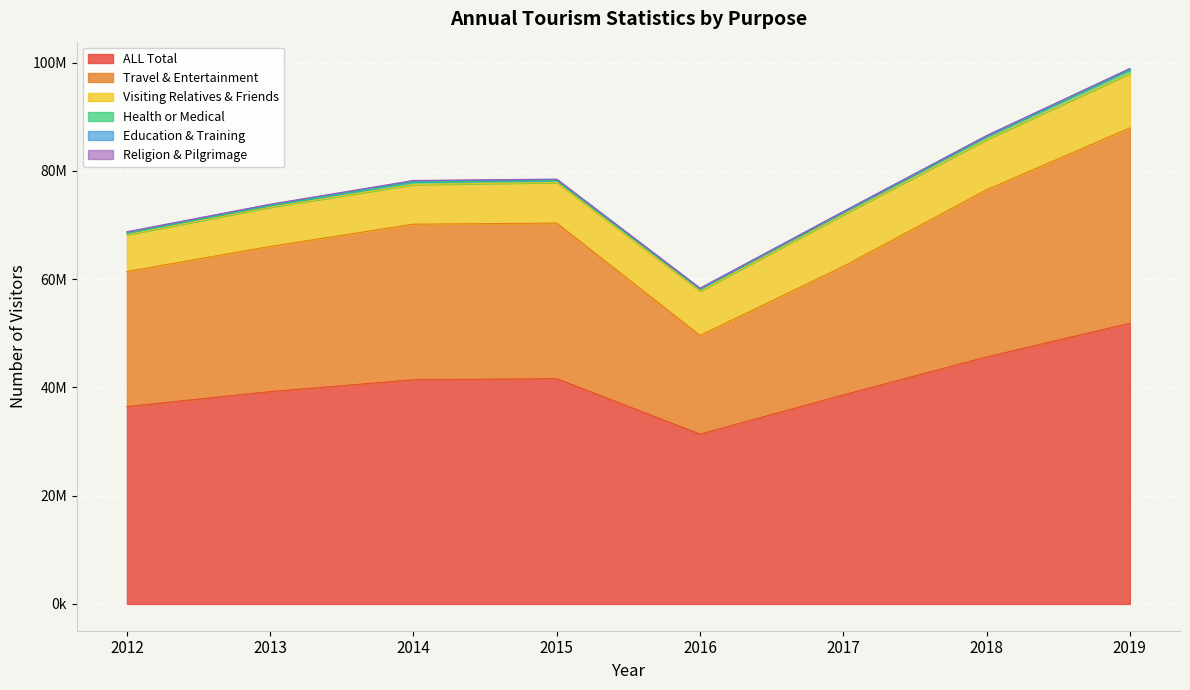

Reading right to left, transcribe all the data shown in this chart.

ALL_Total: 51860042	45628672	38620345	31365329	41617530	41415070	39226225	36463921
ALL_Travel_entertainment: 36077029	30888281	23737720	18234867	28738633	28740654	26817201	24953961
ALL_Visiting_relatives_and_friends: 10063958	9264254	9535640	8184670	7502233	7332325	7239397	6792033
ALL_Health_or_medical_reasons: 701046	594851	467302	400699	395019	473896	300102	240682
ALL_Education_training: 142075	118389	106158	104253	150190	183351	195918	231152
ALL_Religion_Pilgrimage: 84347	32350	27497	49009	80194	88663	62762	73510